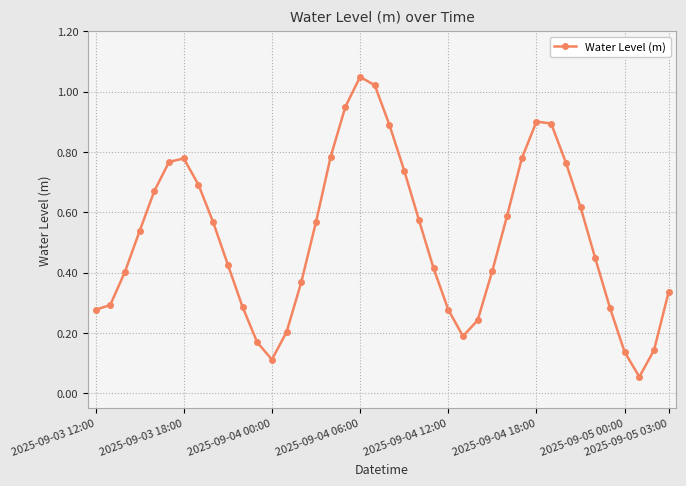

True or false: there are more than 2 points higher than both neighbors.

True